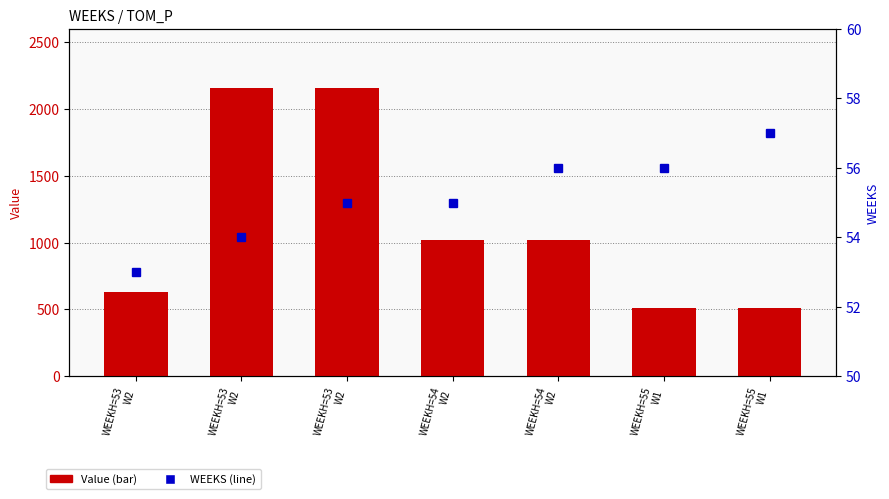

The Value series shows 680.2 at WEEKH=55
W1. True or false?

False